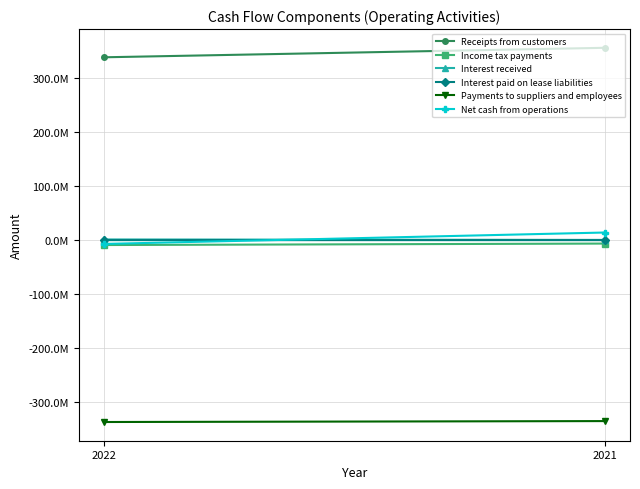

True or false: Net cash from operations has a value of -4211752 at 2022.

False